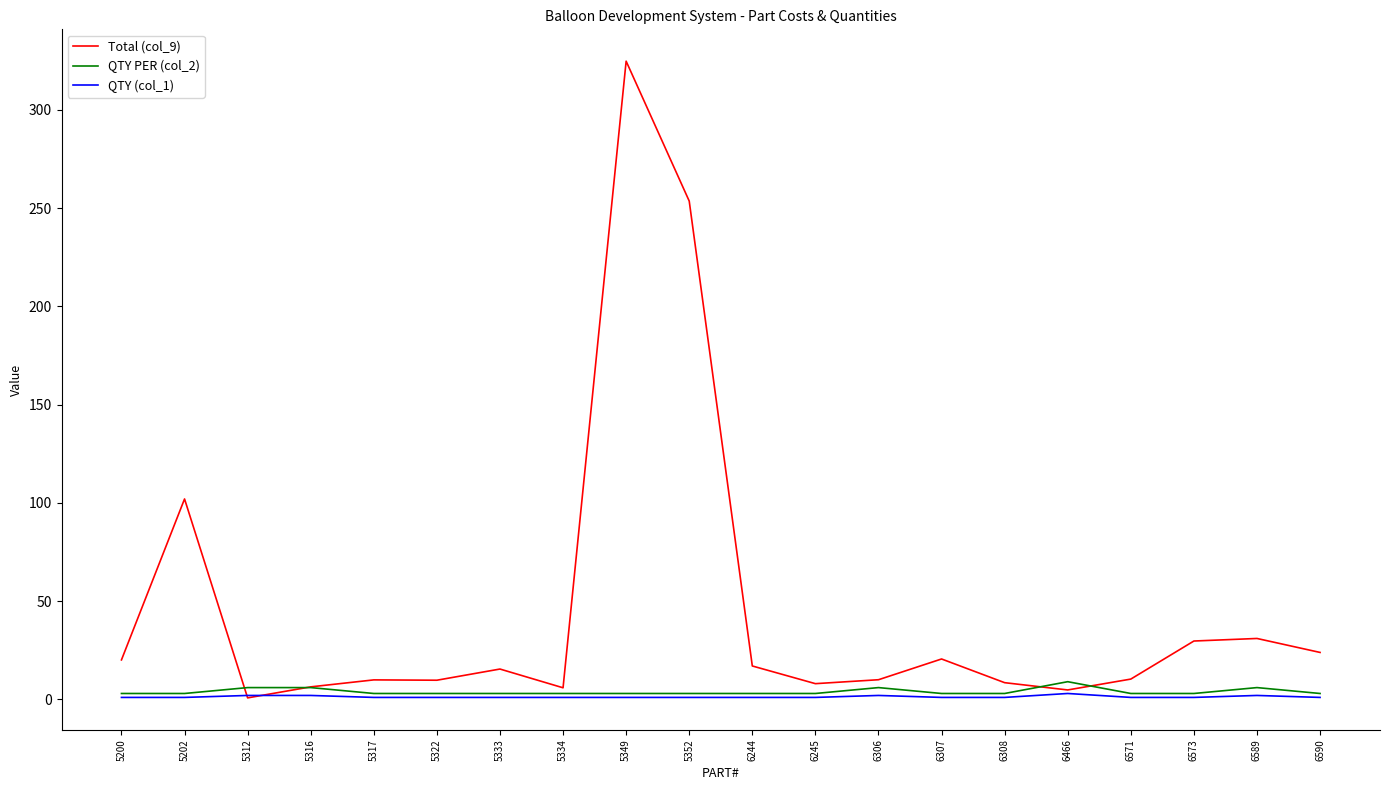

The value of Total (col_9) at 6589 is 31.0. True or false?

True